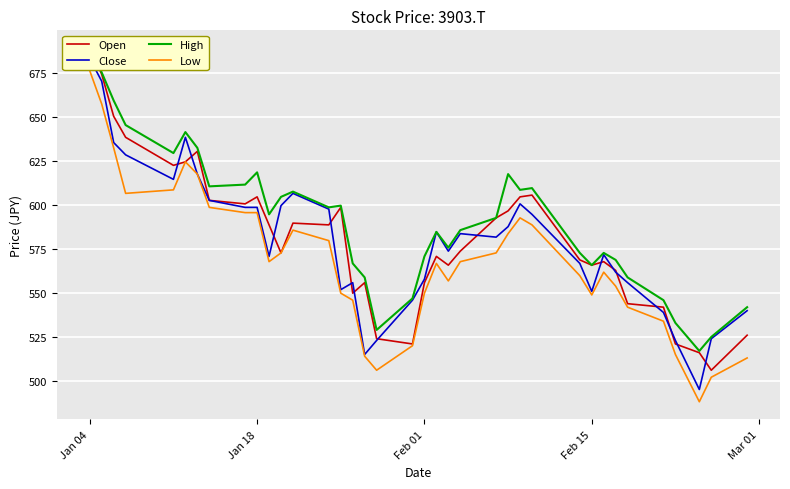

How many interior local peaks does the High series have?

8